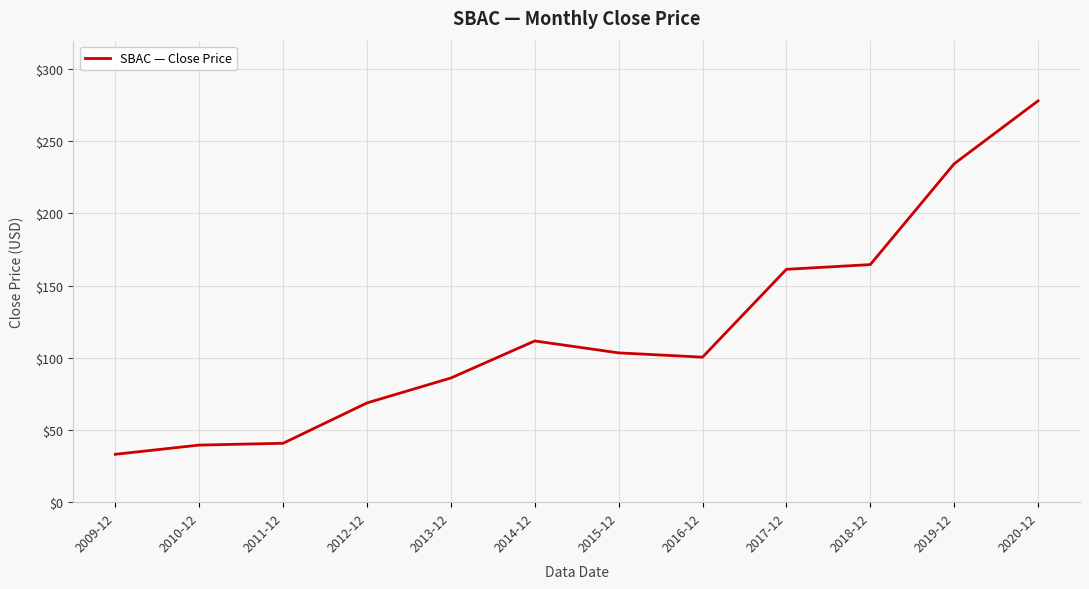

Does the chart display data point markers on the line(s)?

No